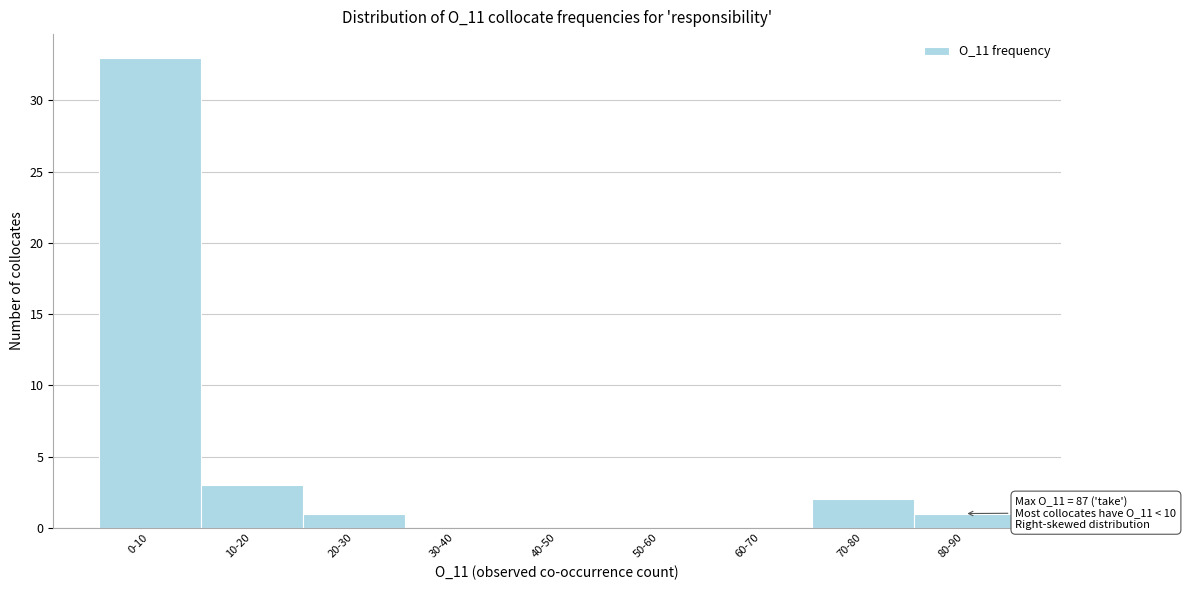

Reading left to right, list all the values displayed in this chart.

0-10=33	10-20=3	20-30=1	30-40=0	40-50=0	50-60=0	60-70=0	70-80=2	80-90=1